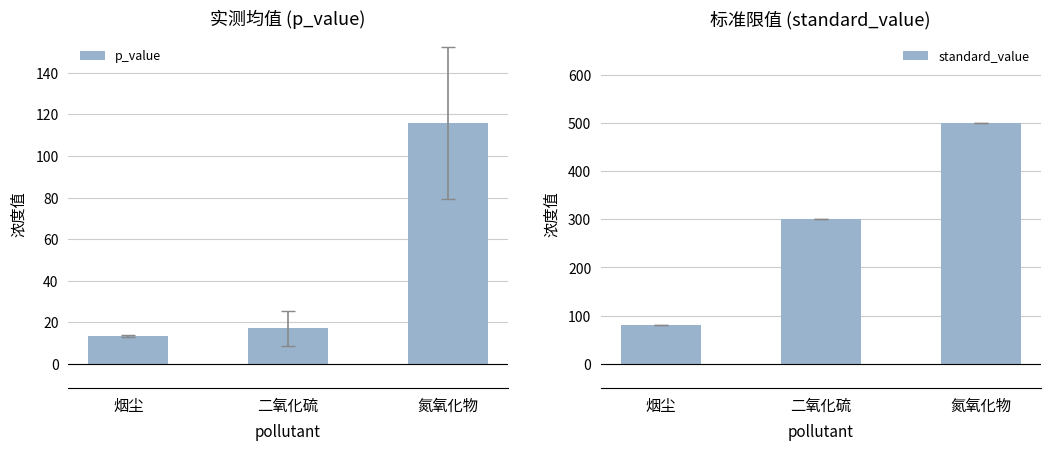

Which series has the largest range (max minus min)?

standard_value